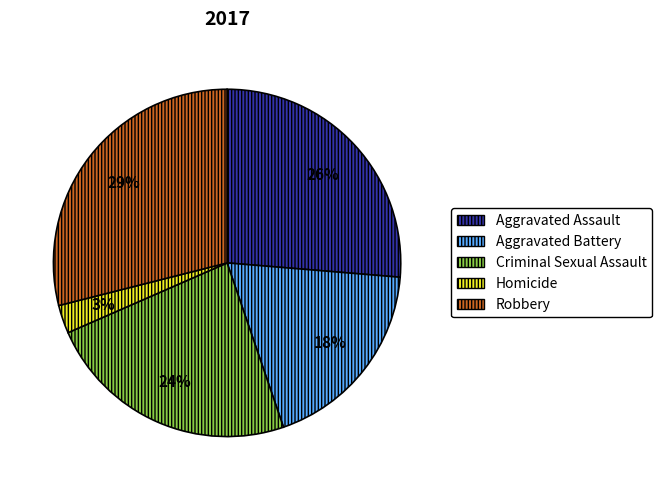

Which slice is the largest?

Robbery